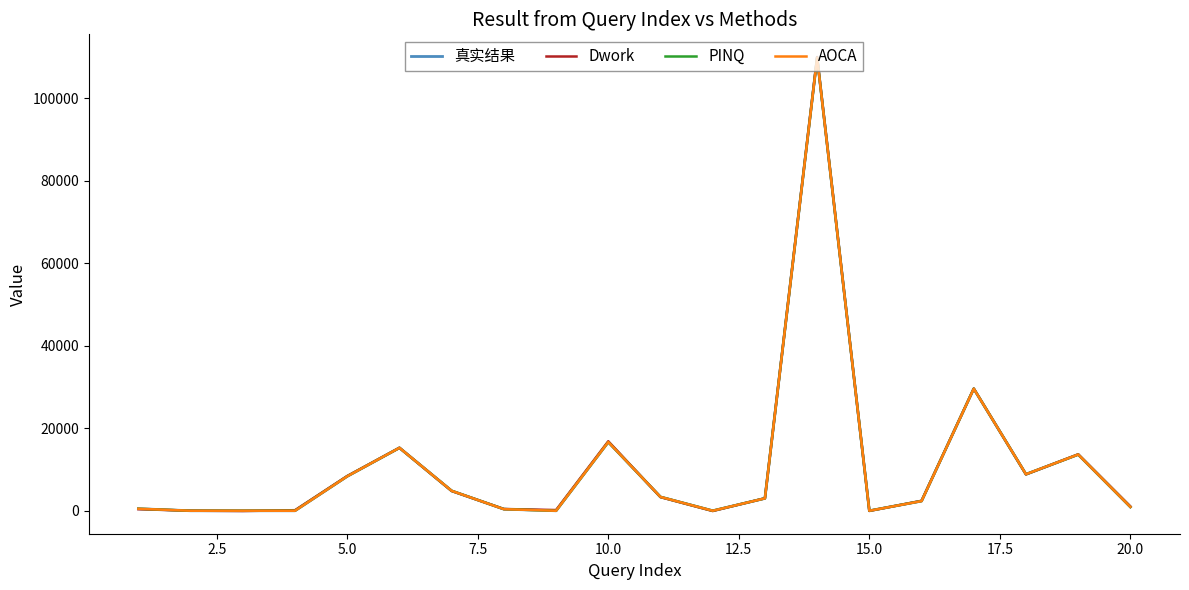

What is the highest value of the 真实结果 series?

109797.0